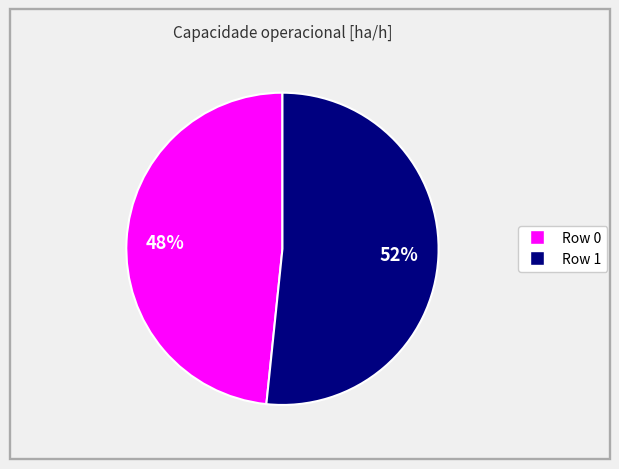

To the nearest percent, what is the average slice percentage?

50%